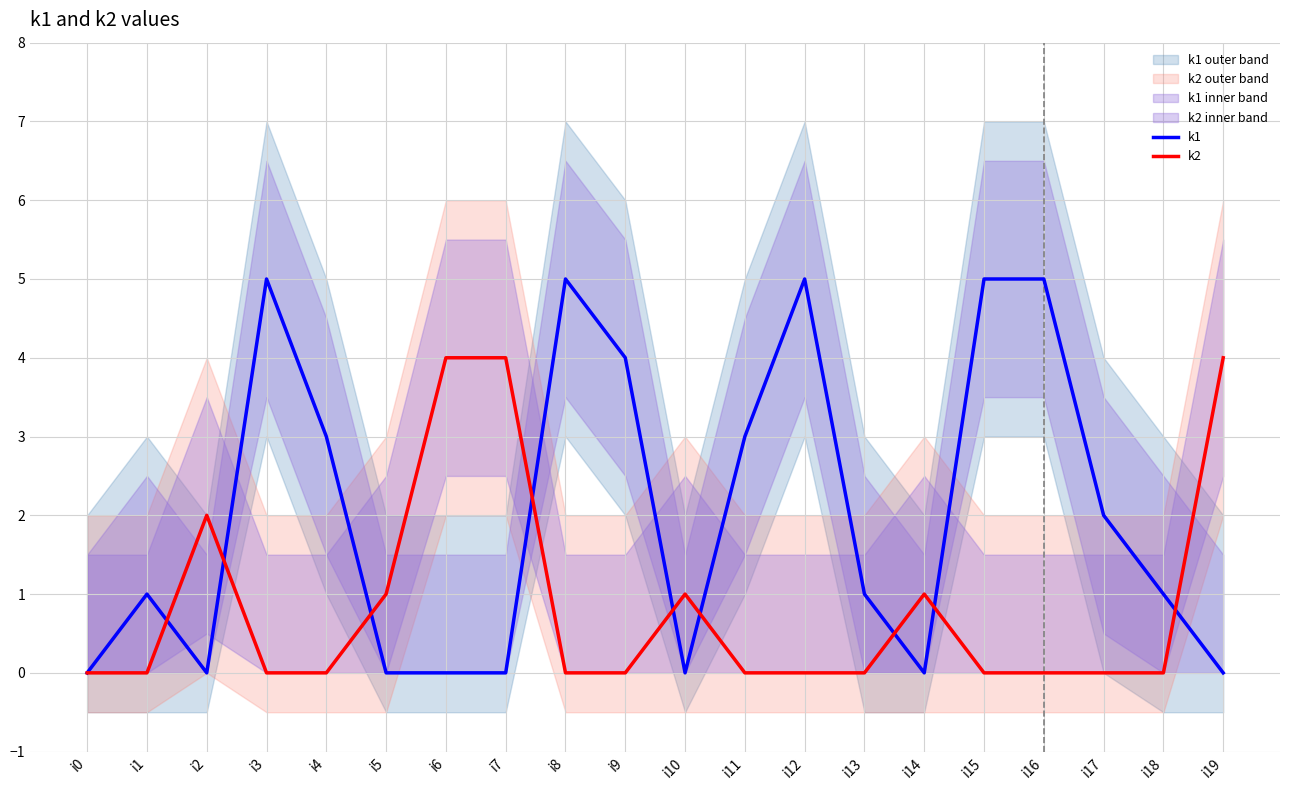

How many data points does each series have?

20